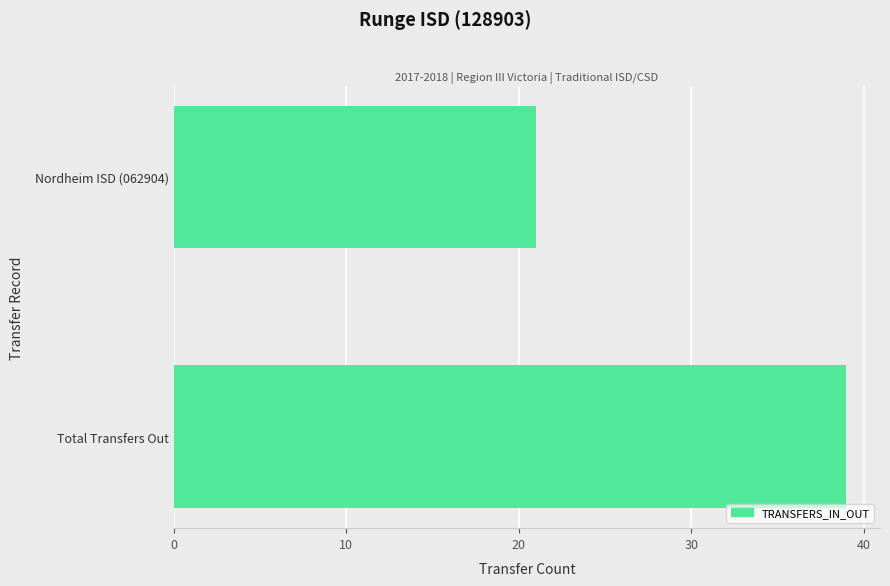

What is the smallest value displayed?

21